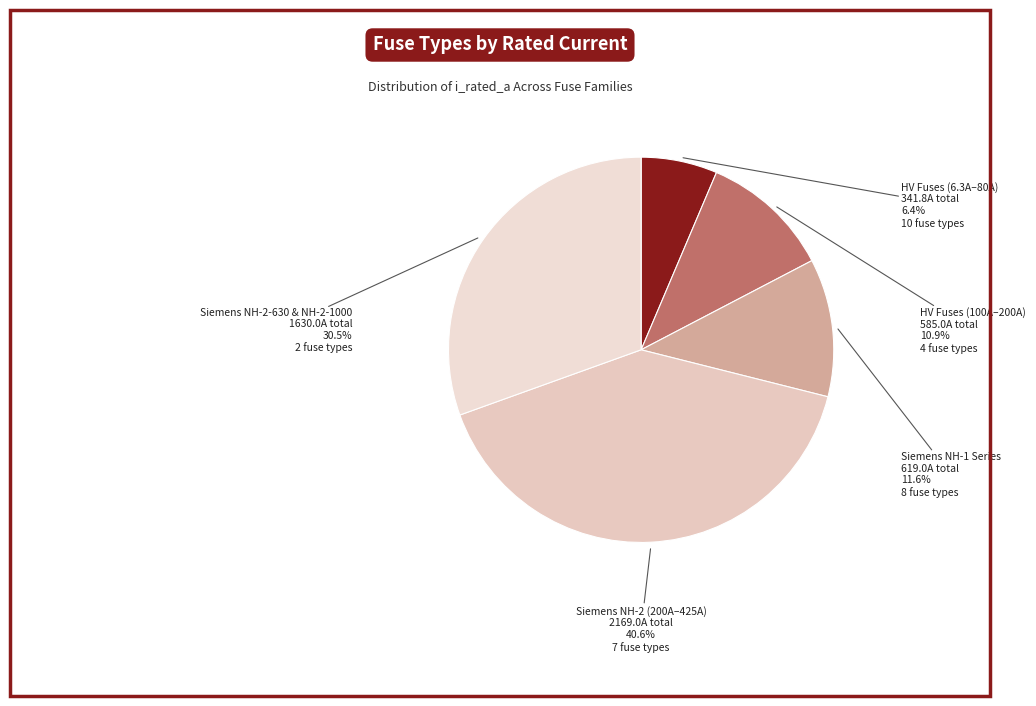

To the nearest percent, what is the difference between the largest and smallest slice percentages?

34%